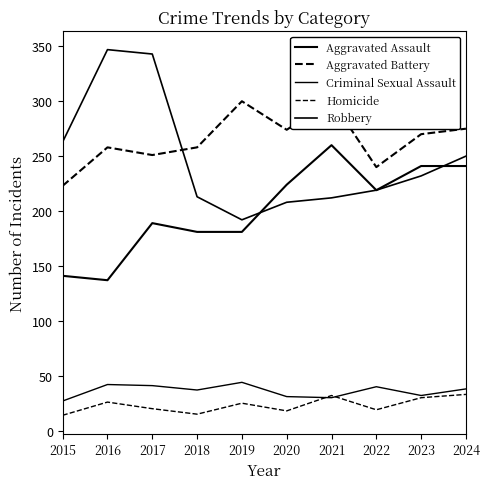

Reading left to right, extract all data points from this chart.

Aggravated Assault: 141	137	189	181	181	224	260	219	241	241
Aggravated Battery: 223	258	251	258	300	274	301	240	270	275
Criminal Sexual Assault: 27	42	41	37	44	31	30	40	32	38
Homicide: 14	26	20	15	25	18	32	19	30	33
Robbery: 263	347	343	213	192	208	212	219	232	250